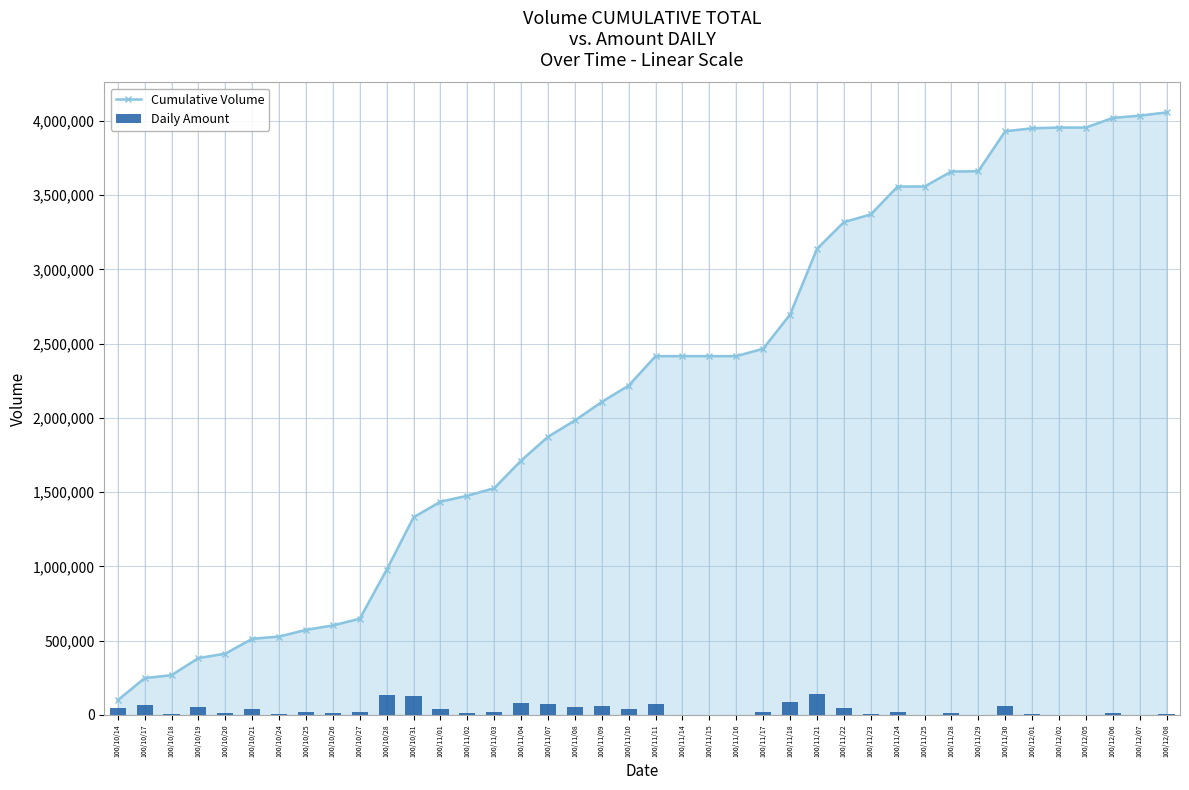

What is the greatest value displayed?

4057000